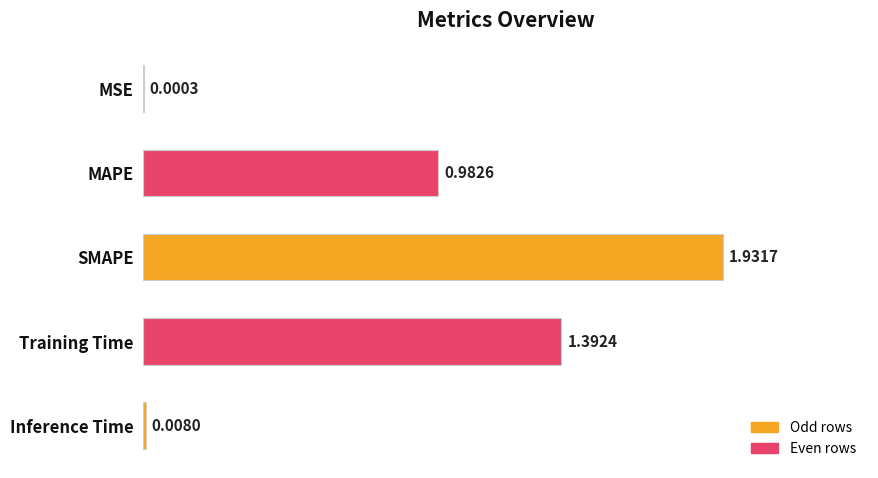

What is the sum of all values?

4.3